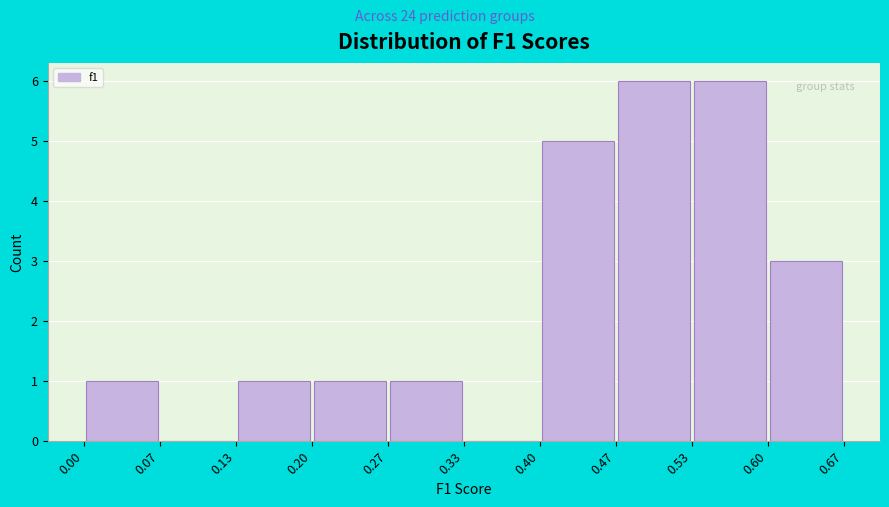

How tall is the bar that spans 0.60 to 0.67 on the x-axis? The values are not printed on the chart, so give them approximately, as read against the axis.

3